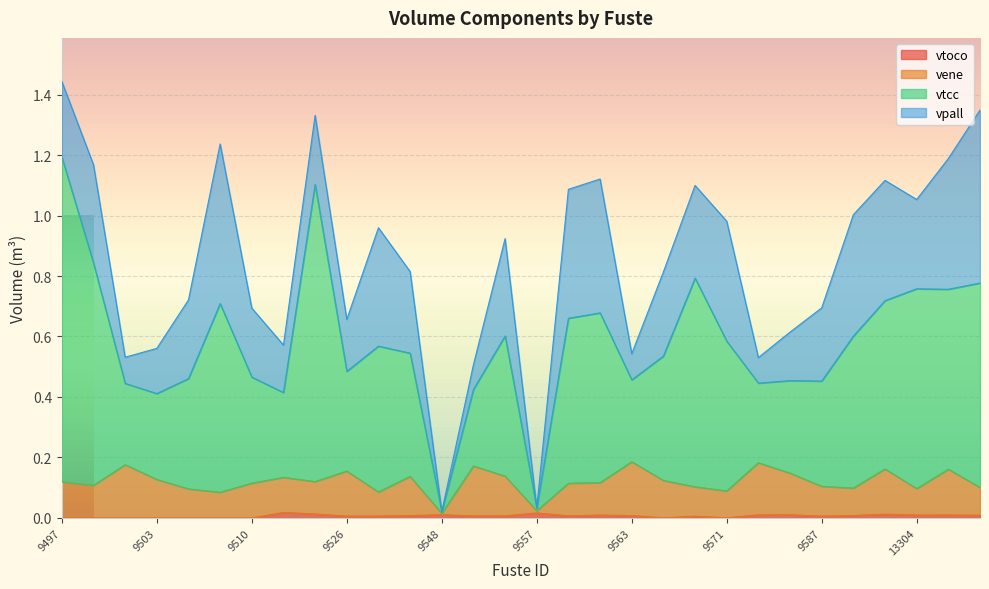

At which category does vtoco reach its first local valley?

9526